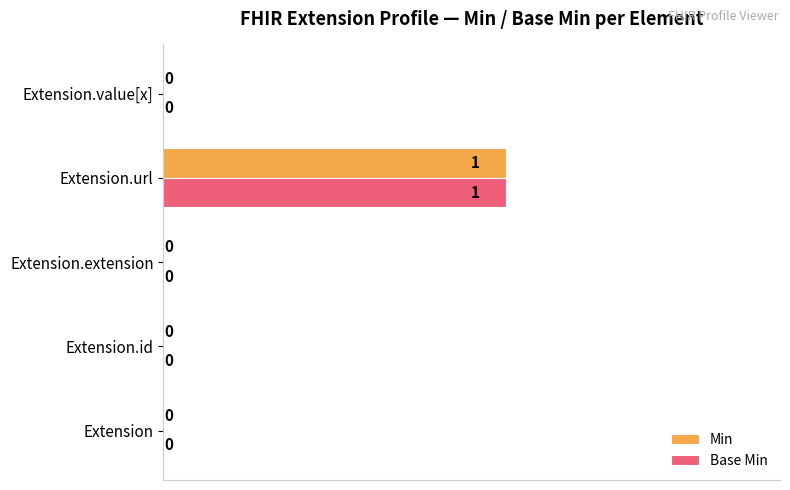

True or false: Min has a value of -0.2 at Extension.value[x].

False